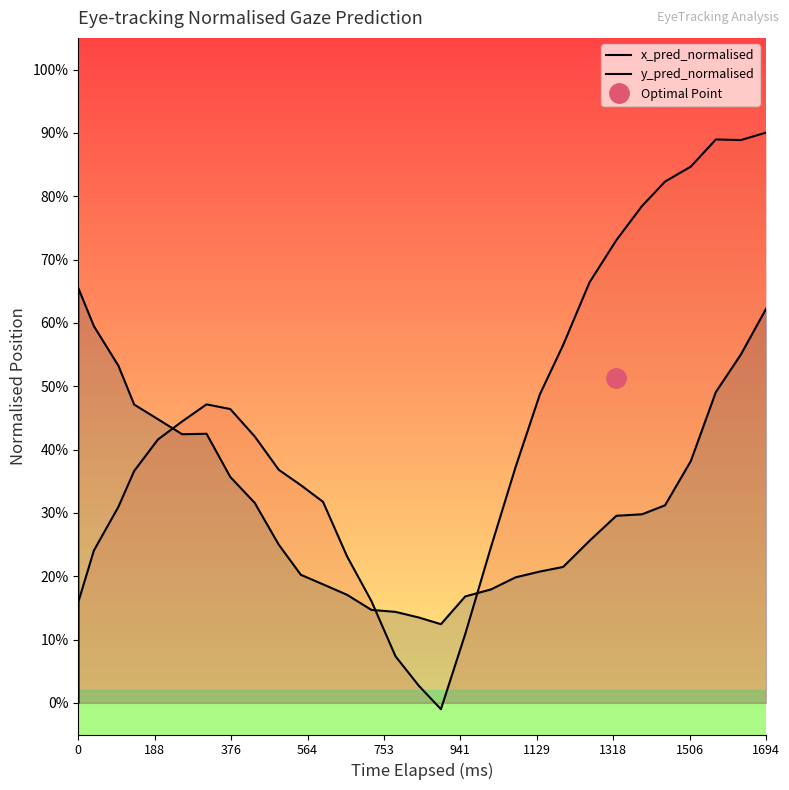

How many lines are shown in the chart?

2